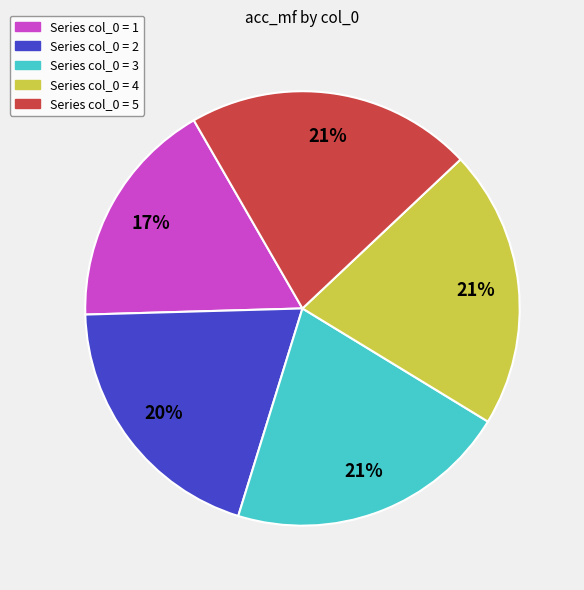

Is there any slice that represents more than half of the pie?

No